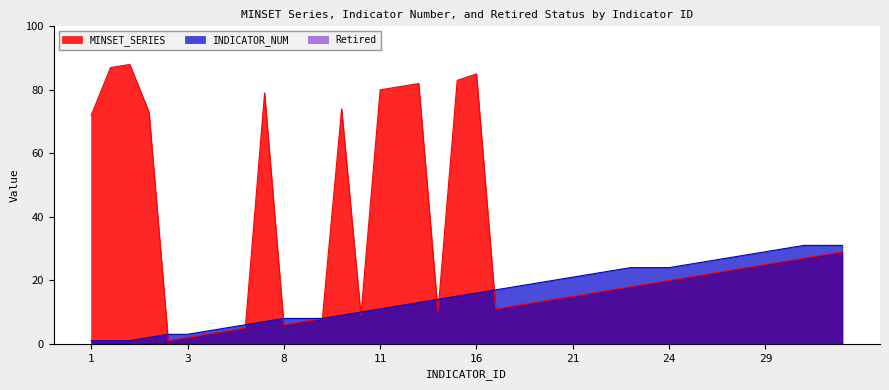

What is the value of the MINSET_SERIES point at the 35th from the left?

24